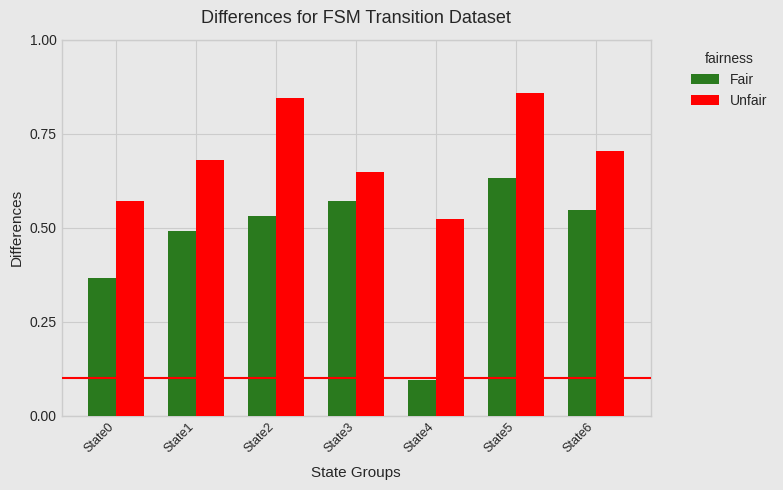

How many distinct data groups are displayed?

2